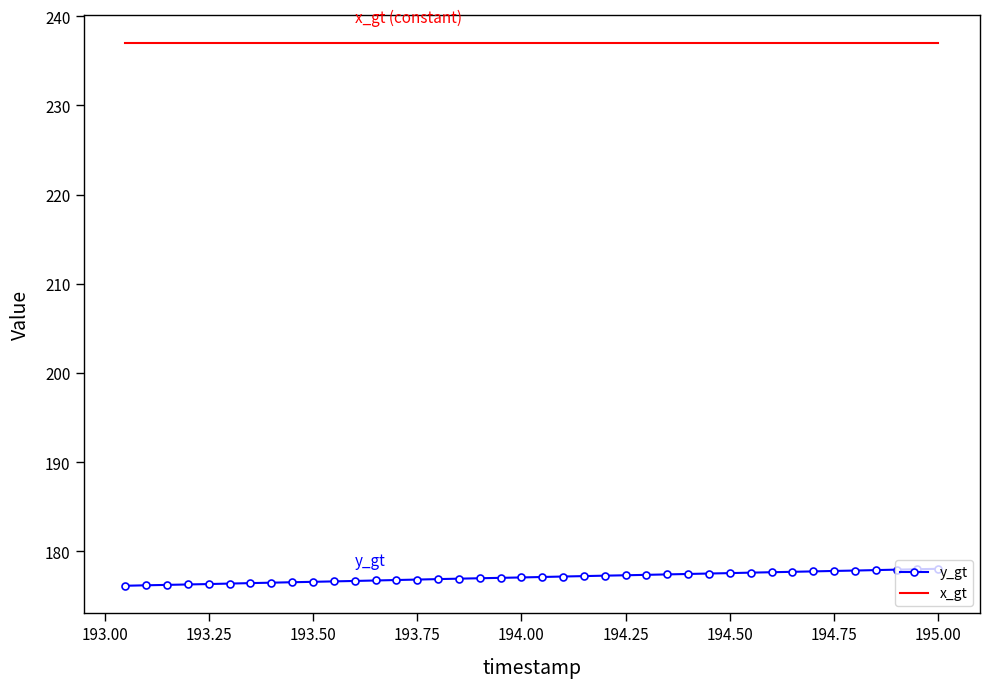

What is the smallest value displayed?

176.1